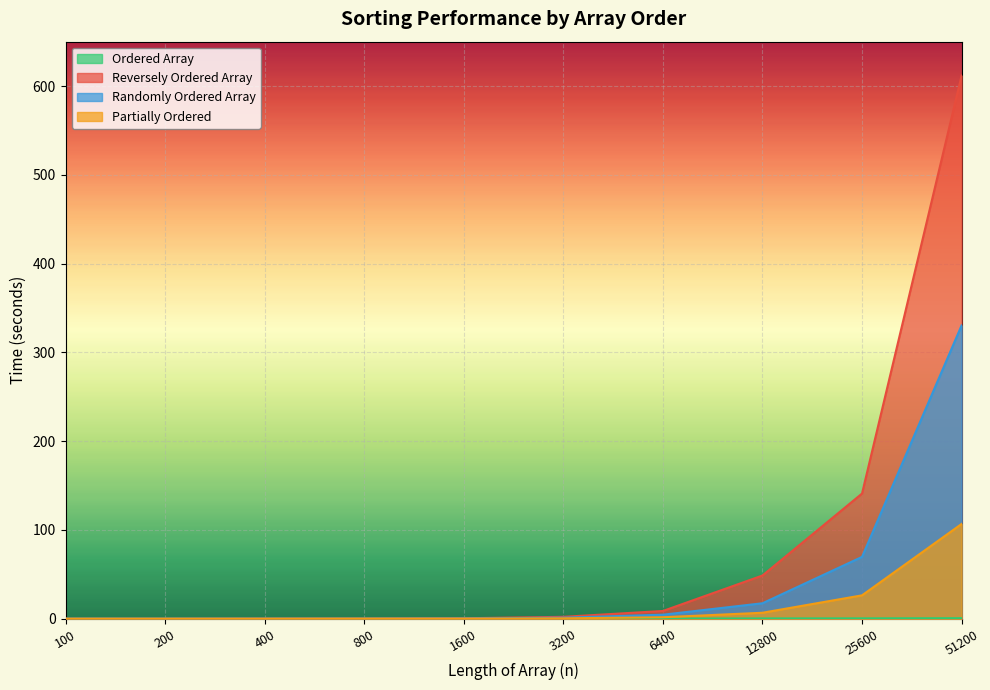

True or false: Randomly Ordered Array has more than 0 points higher than both neighbors.

False